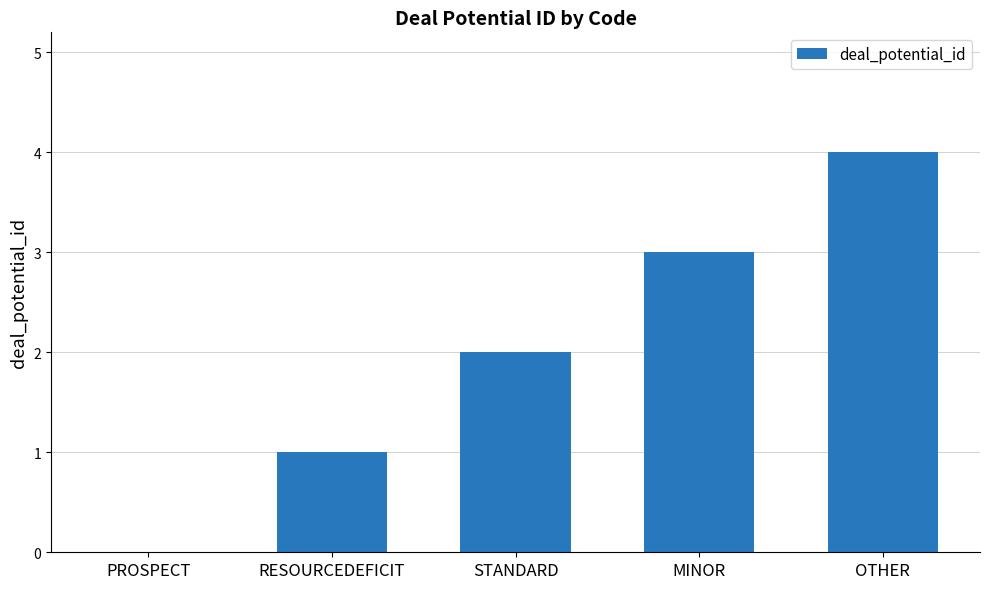

Reading right to left, list all the values displayed in this chart.

4	3	2	1	0